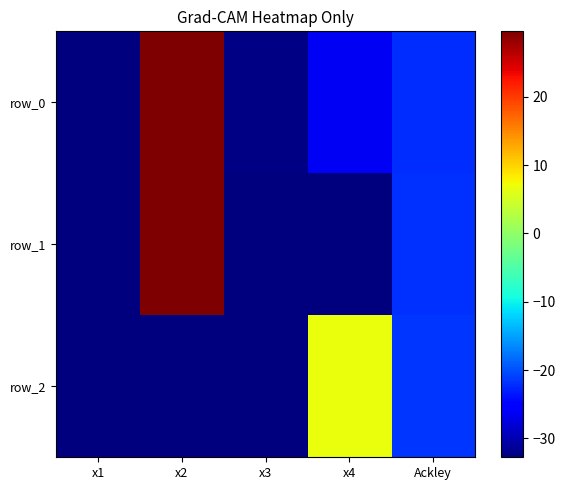

Where is row_1 nearest to the value -1?

Ackley